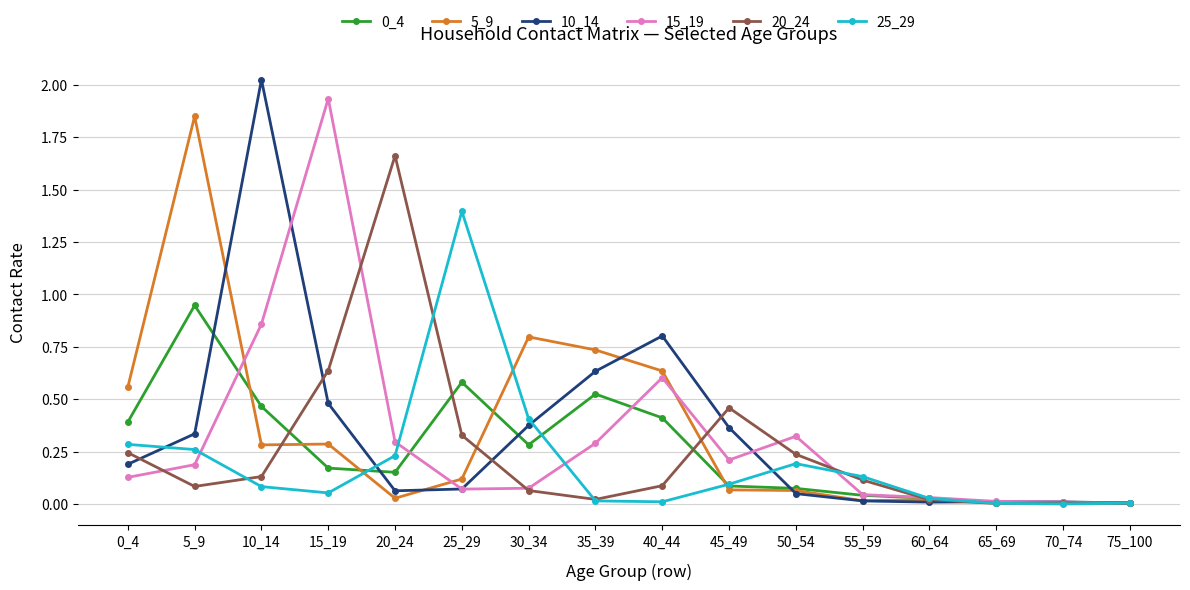

Is the value of 25_29 at 75_100 greater than the value of 5_9 at 40_44?

No